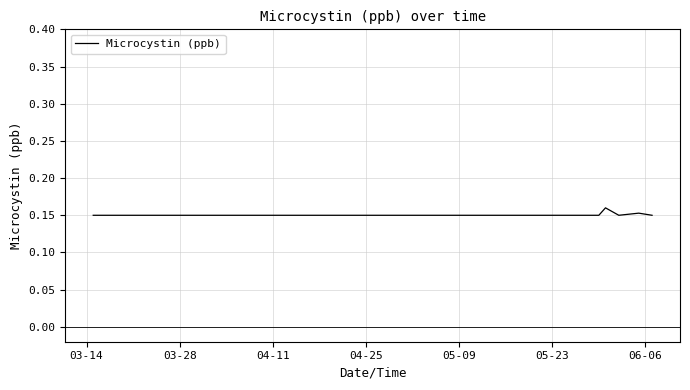

How many values are between 0 and 1?

7